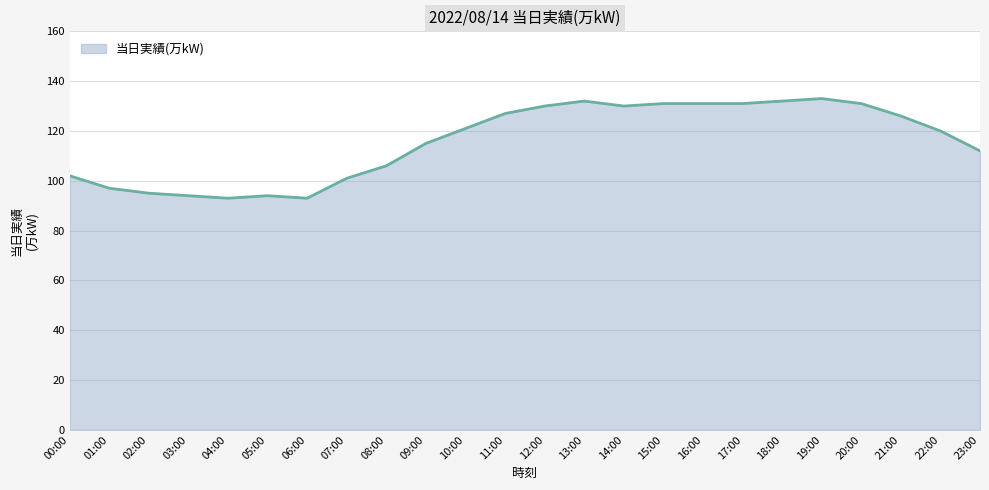

What is the difference between the maximum and minimum values?

40